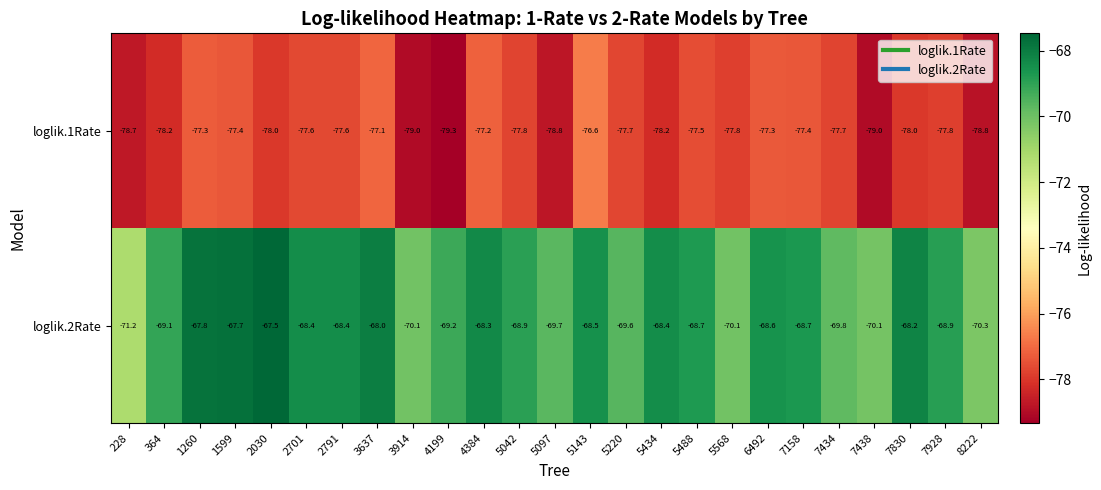

What is the average value of the loglik.1Rate series?

-77.9